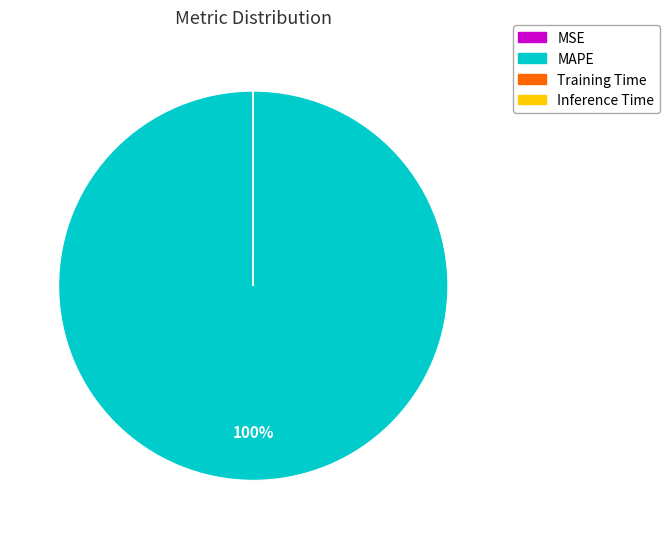

Is it true that MAPE is 100% of the pie?

True